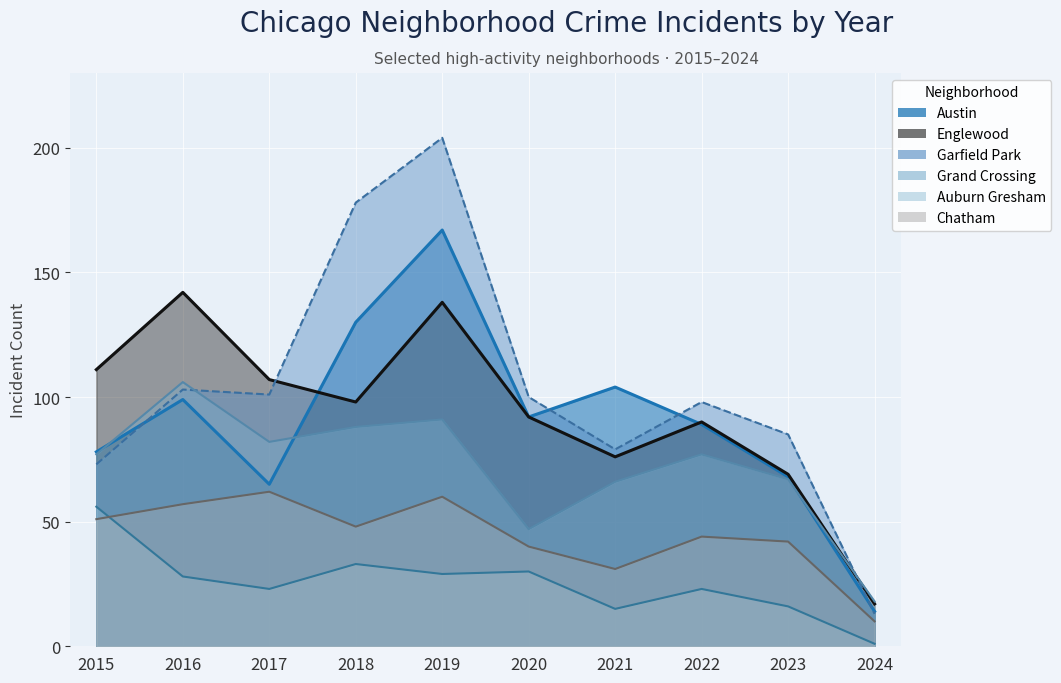

The Chatham series shows 65 at 2018. True or false?

False